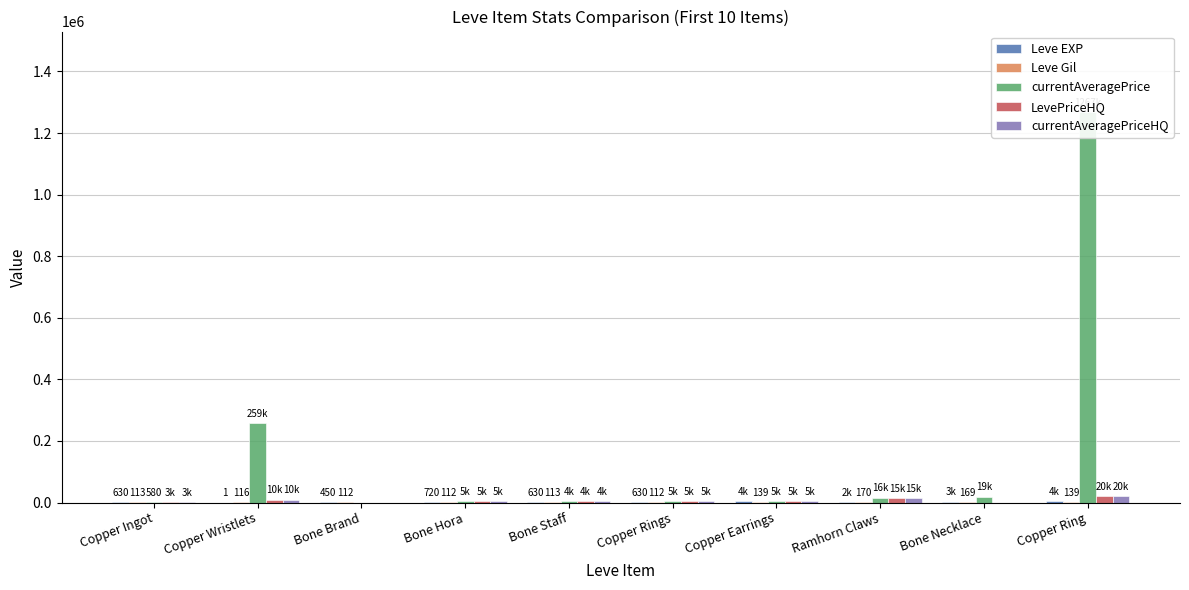

The value of currentAveragePriceHQ at Copper Ingot is 3572.6. True or false?

False